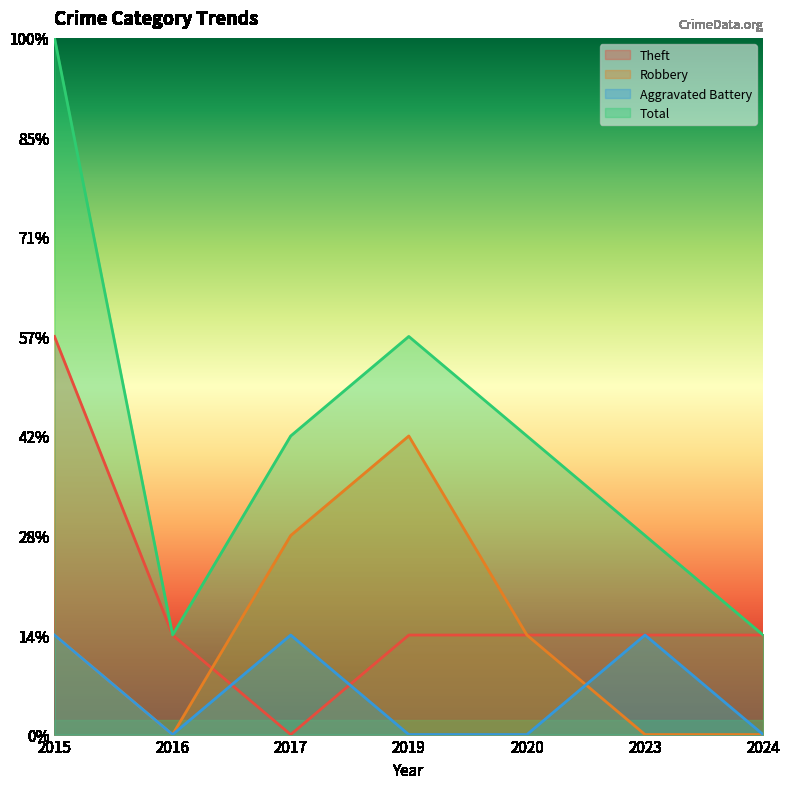

What are all the series names shown in the legend?

Theft, Robbery, Aggravated Battery, Total